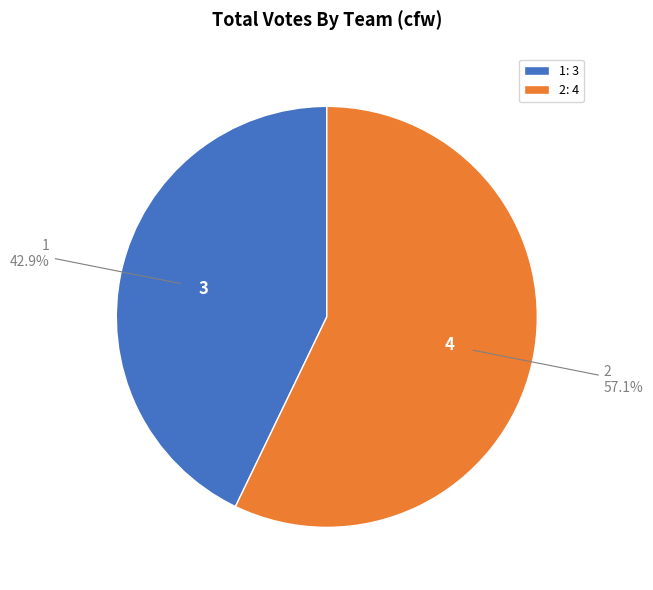

To the nearest percent, what is the difference between the largest and smallest slice percentages?

14%